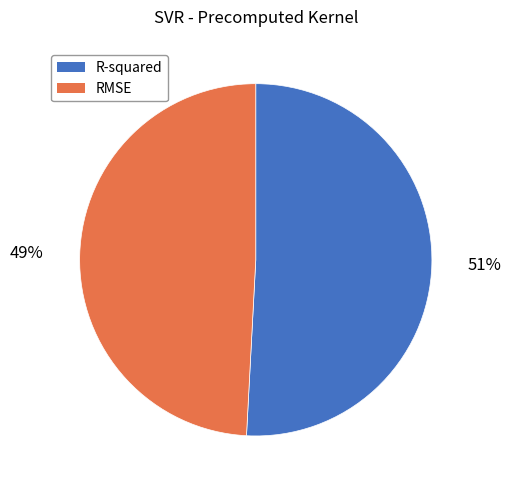

The RMSE slice represents 44% of the pie. True or false?

False